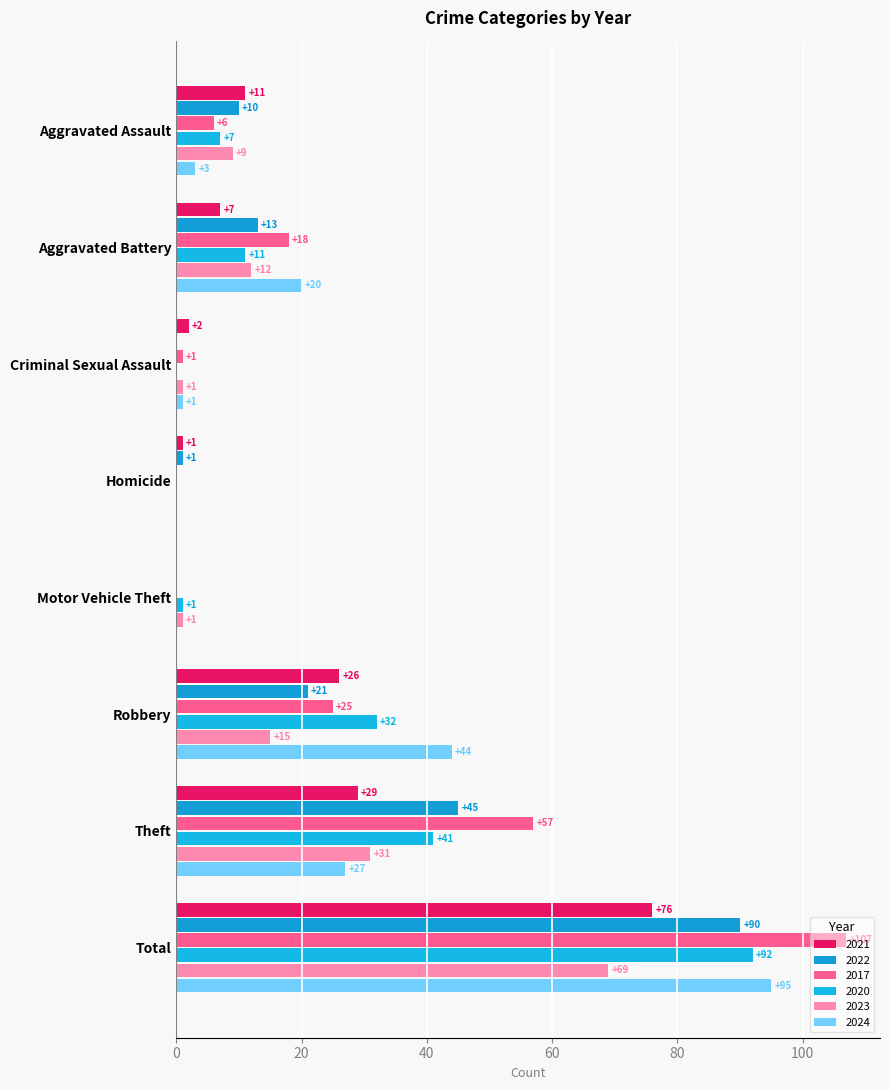

Which series changed the most between Aggravated Assault and Homicide?

2021